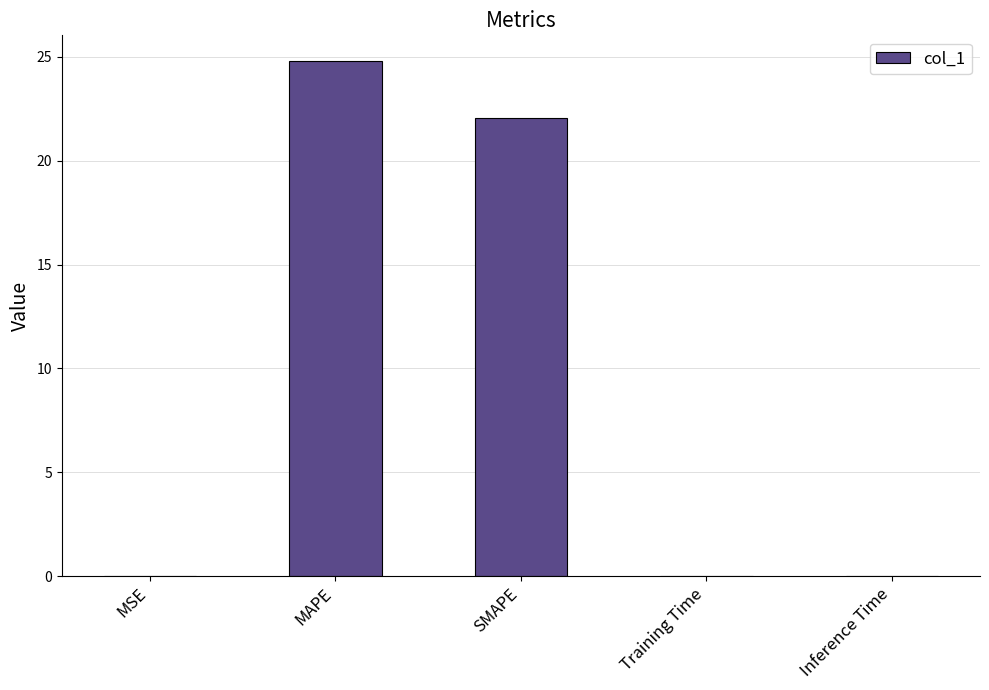

Which has a higher value, SMAPE or MAPE?

MAPE